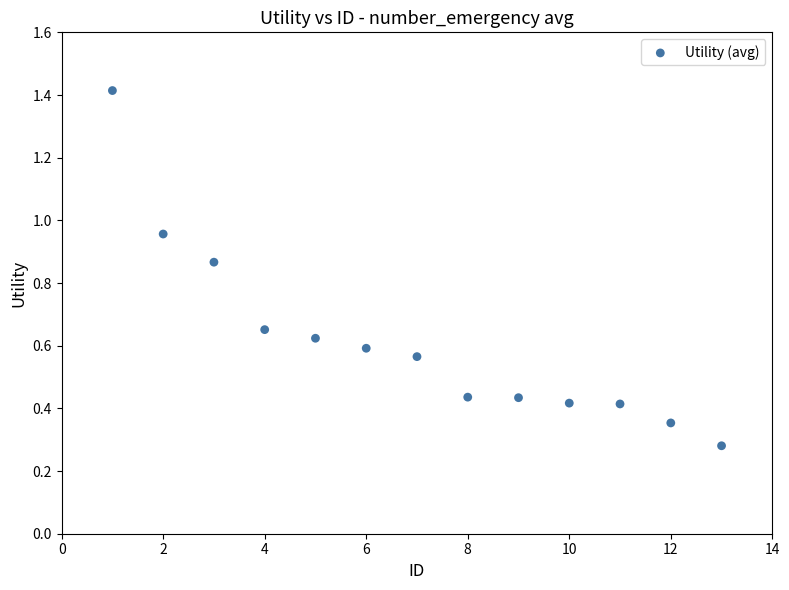

What is the range of Y values (max minus min)?

1.1